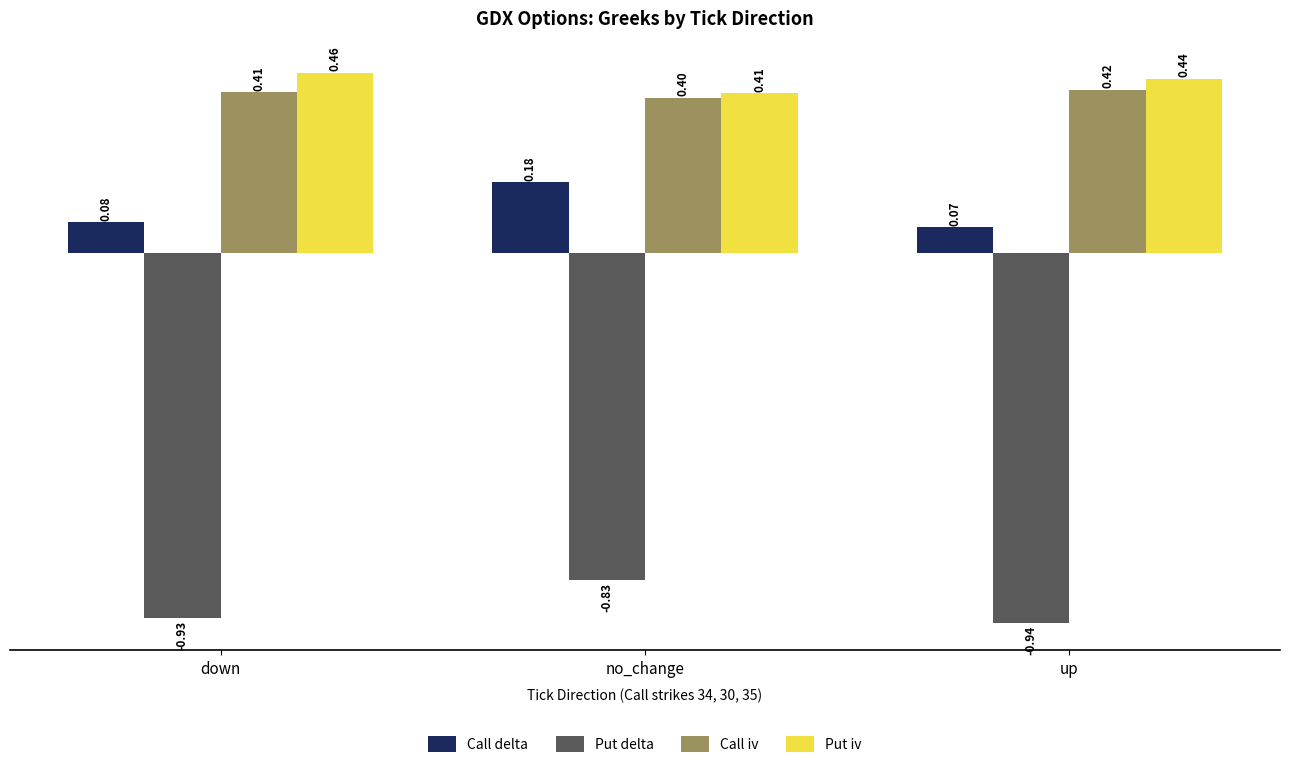

What is the average value of the Call iv series?

0.4